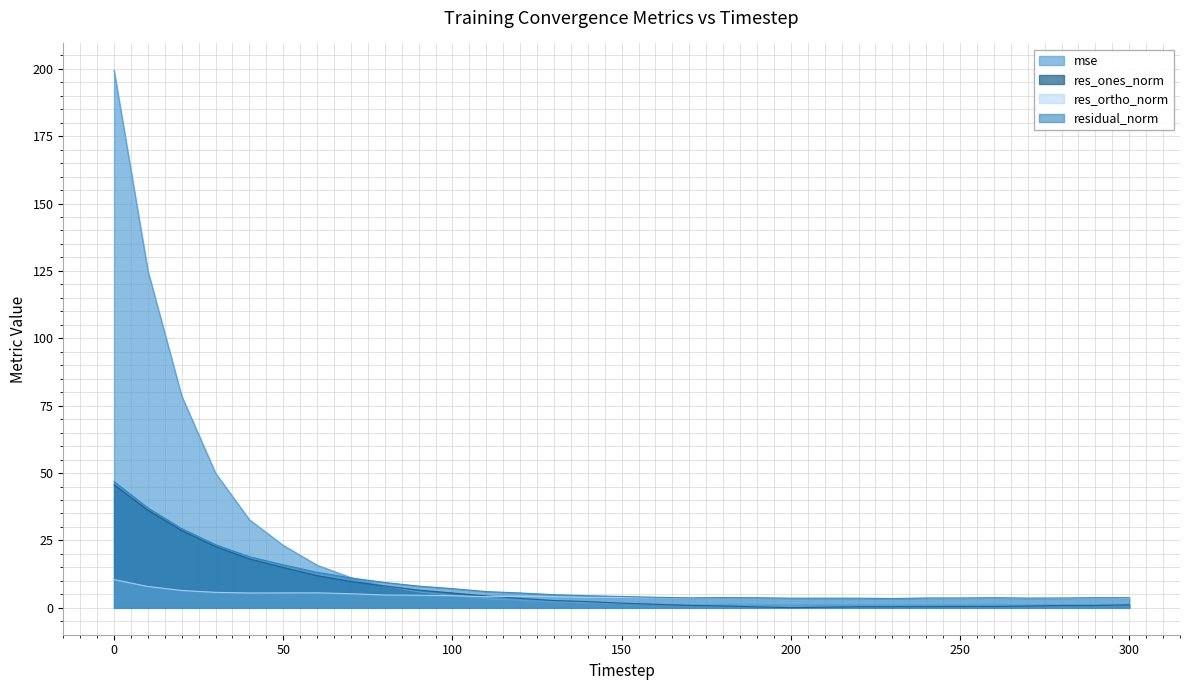

Which series changed the most between 50 and 140?

mse